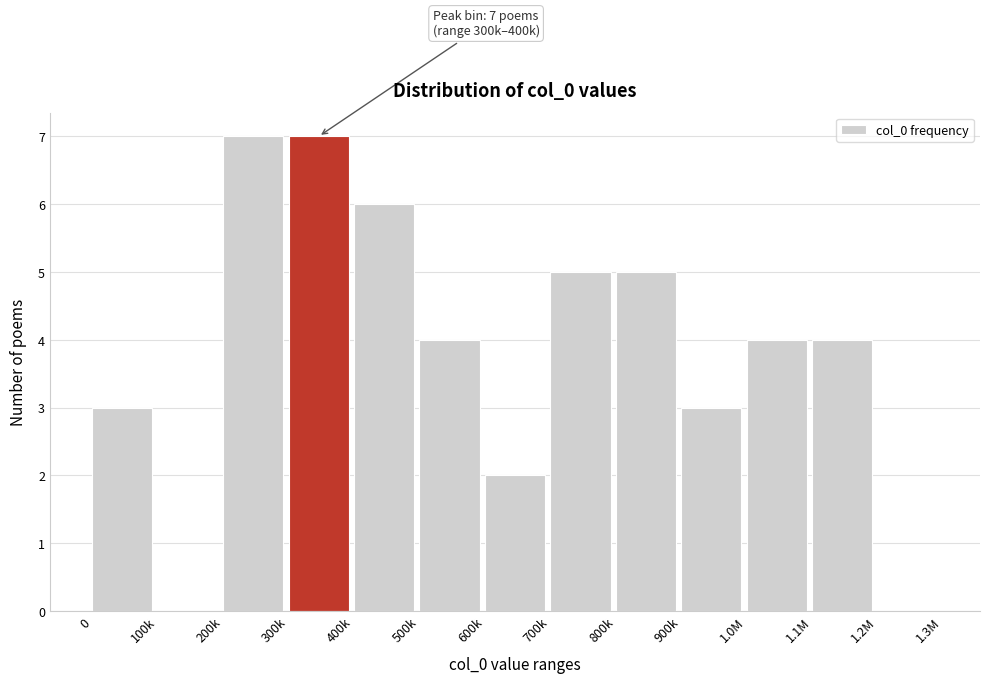

Reading right to left, transcribe all the data shown in this chart.

1.2M=0	1.1M=4	1.0M=4	900k=3	800k=5	700k=5	600k=2	500k=4	400k=6	300k=7	200k=7	100k=0	0=3